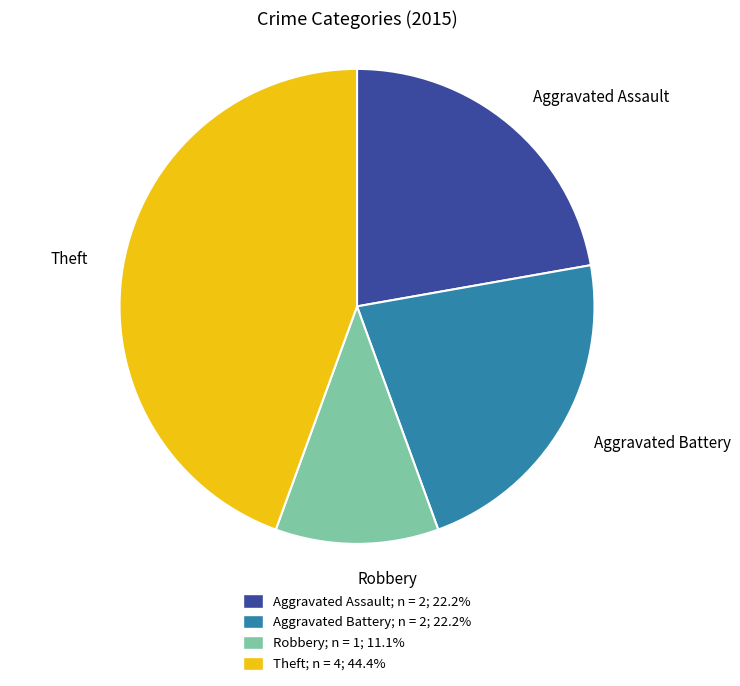

Does any single category account for the majority?

No